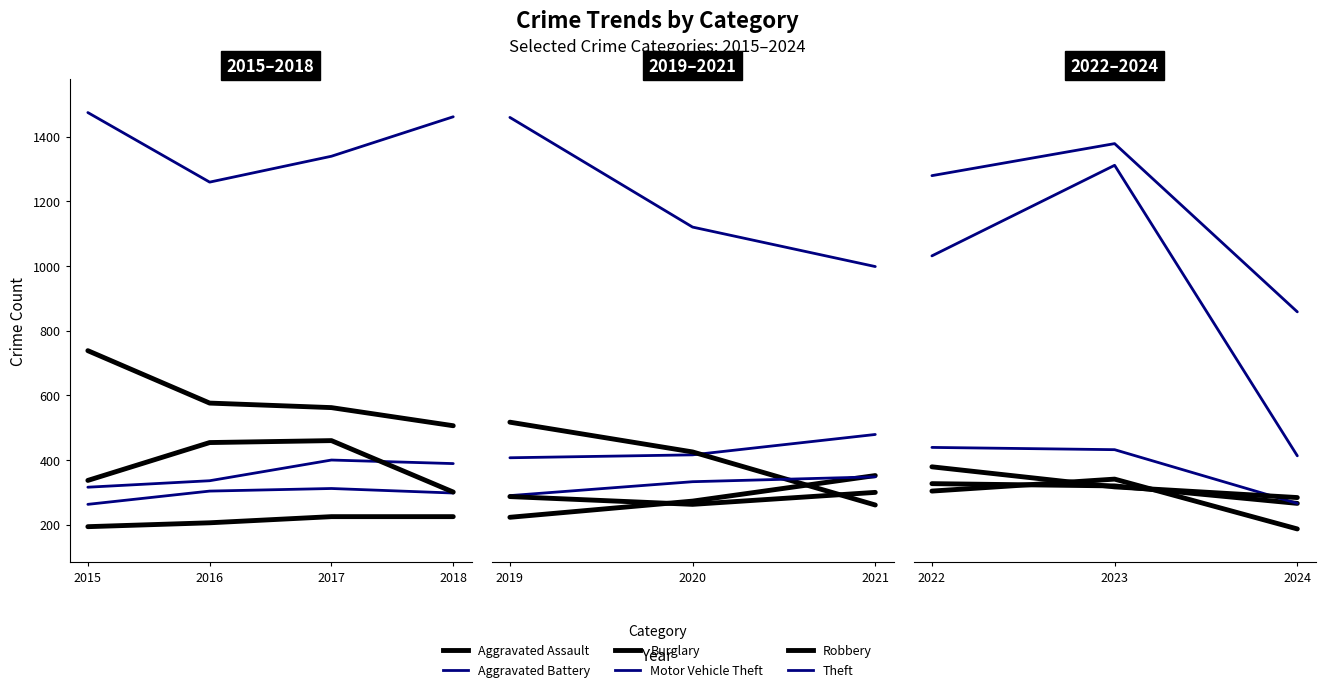

What is the average value of the Aggravated Battery series?

379